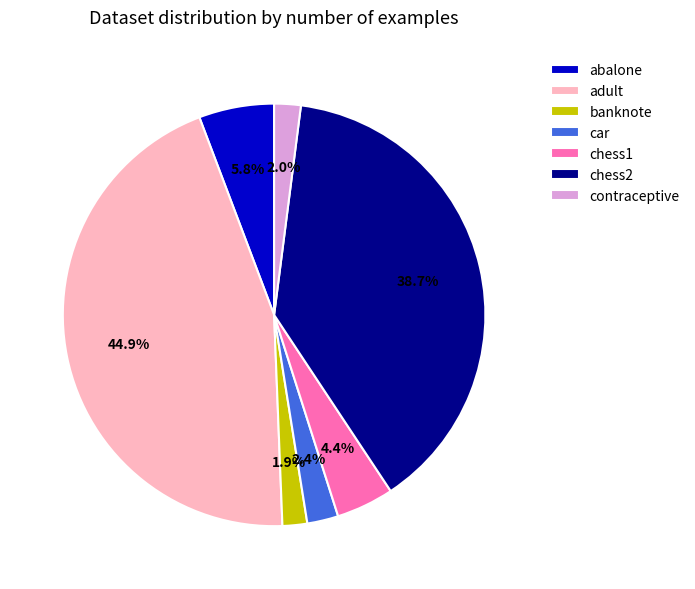

What percentage do banknote and car together represent?

4.3%